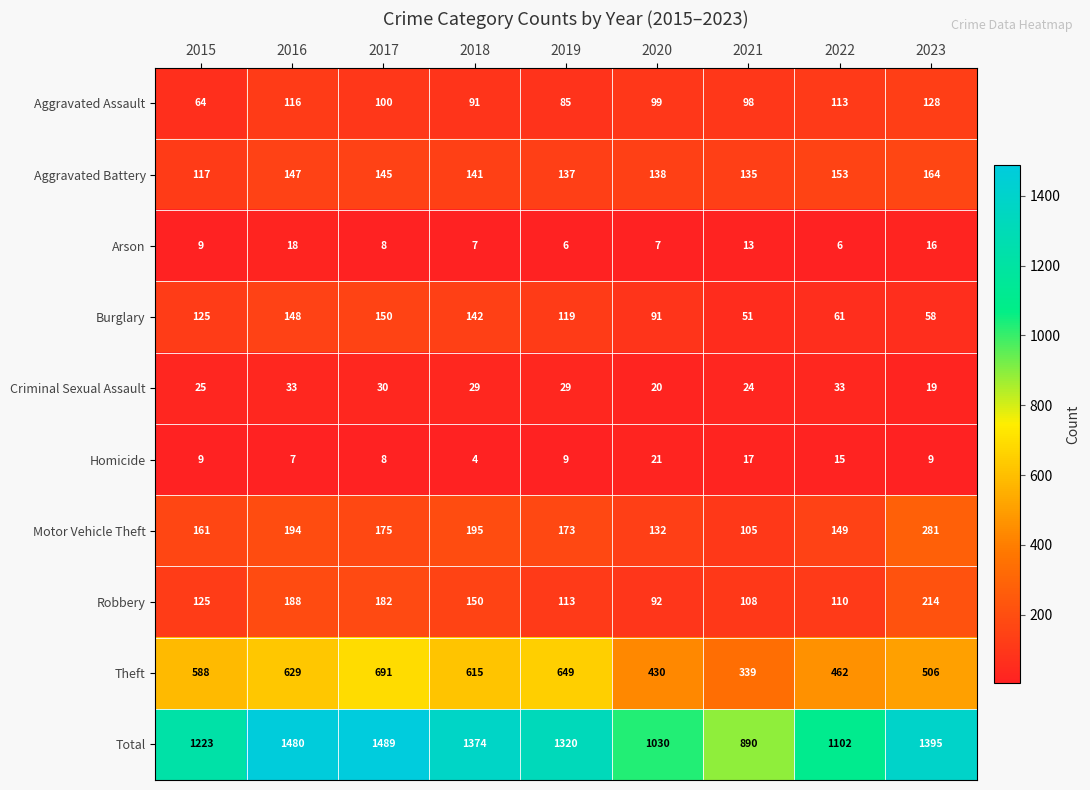

Count the number of categories in the chart.

9